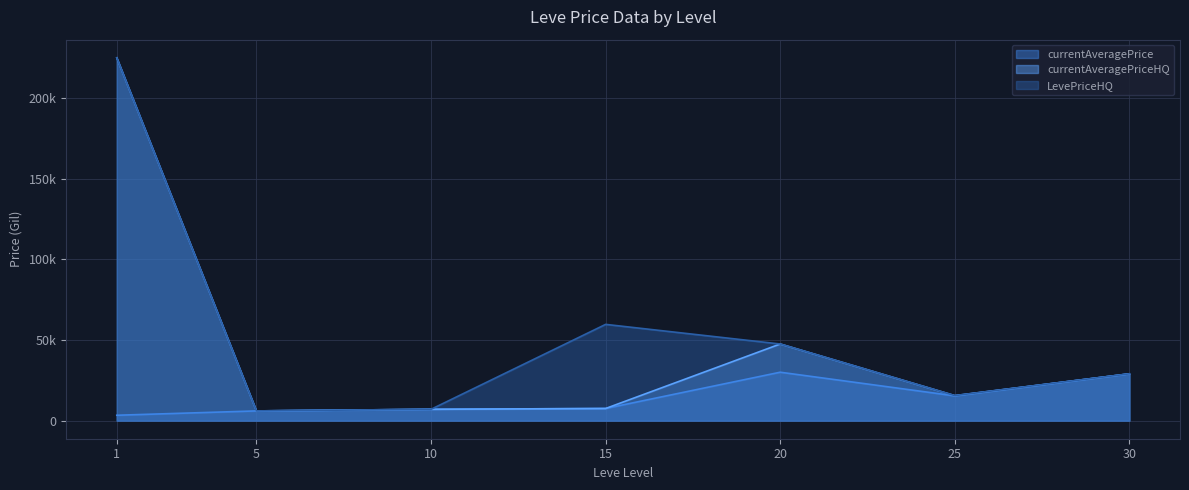

True or false: currentAveragePrice has a value of 15332.7 at 25.

True